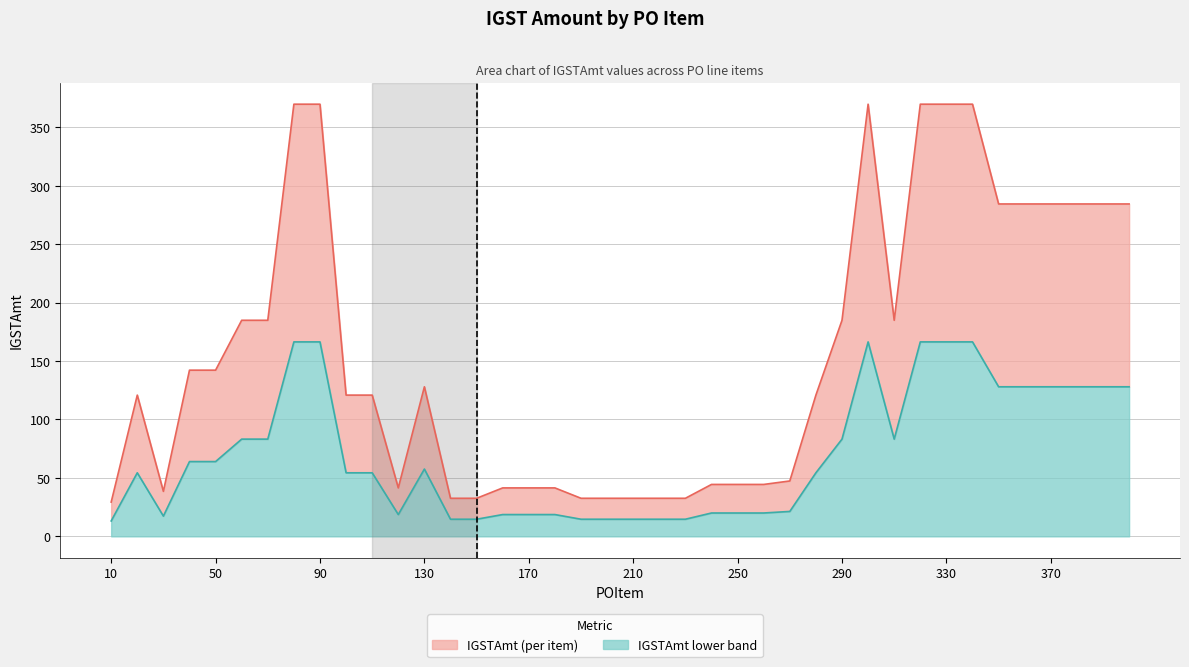

What value does the IGSTAmt lower series have at 34?

128.0